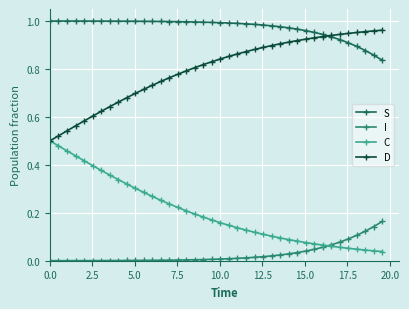

How many lines are shown in the chart?

4